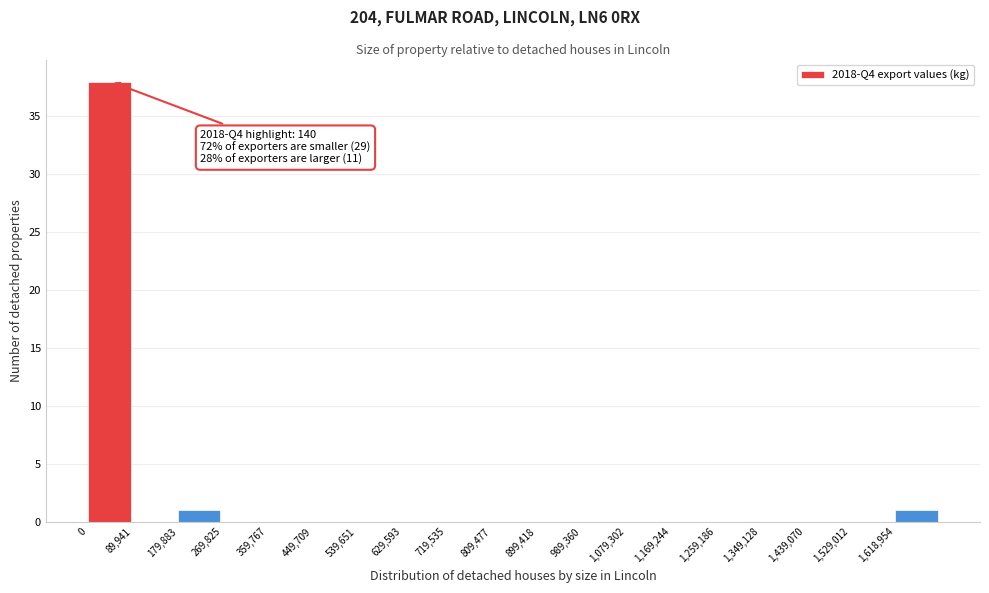

Which range on the x-axis has the tallest bar?

0 to 90000